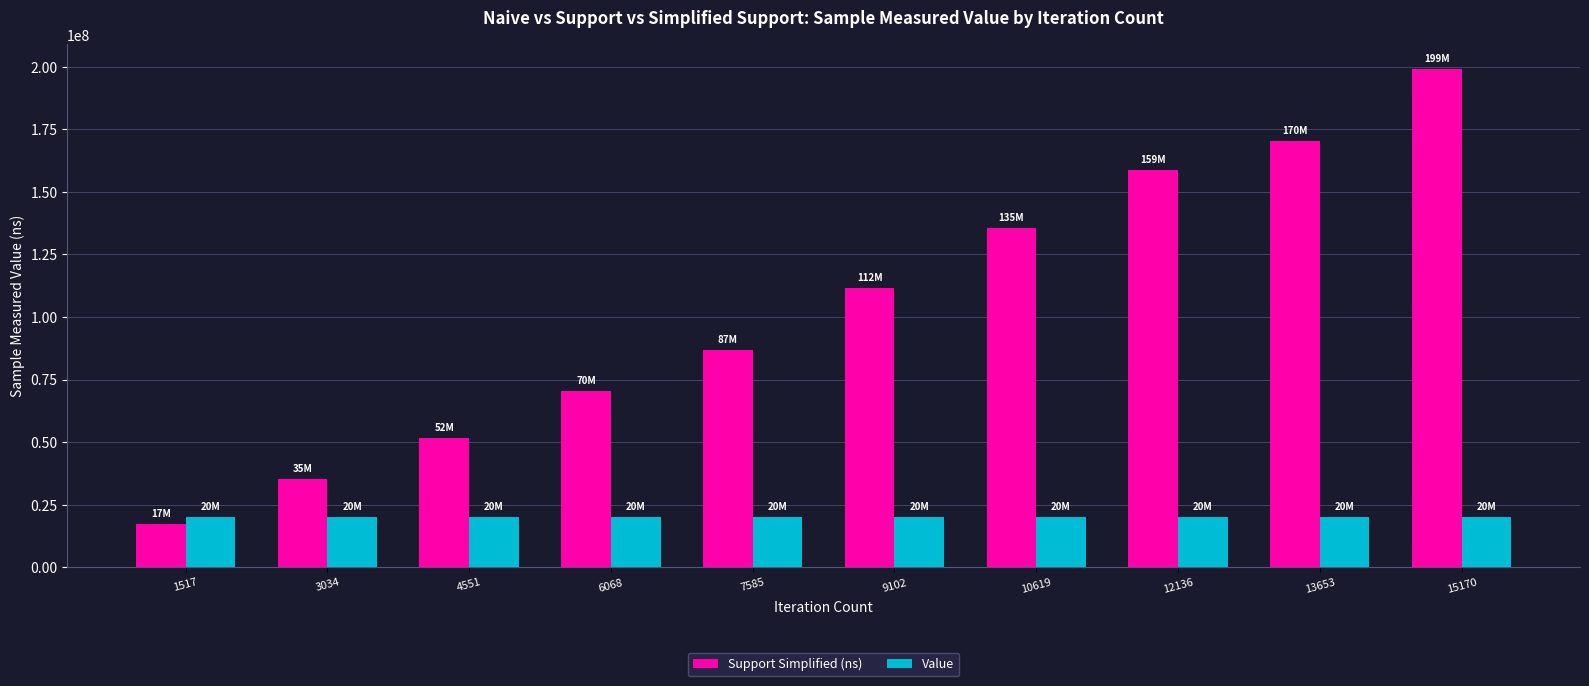

What is the total value across all series at 4551?

71618979